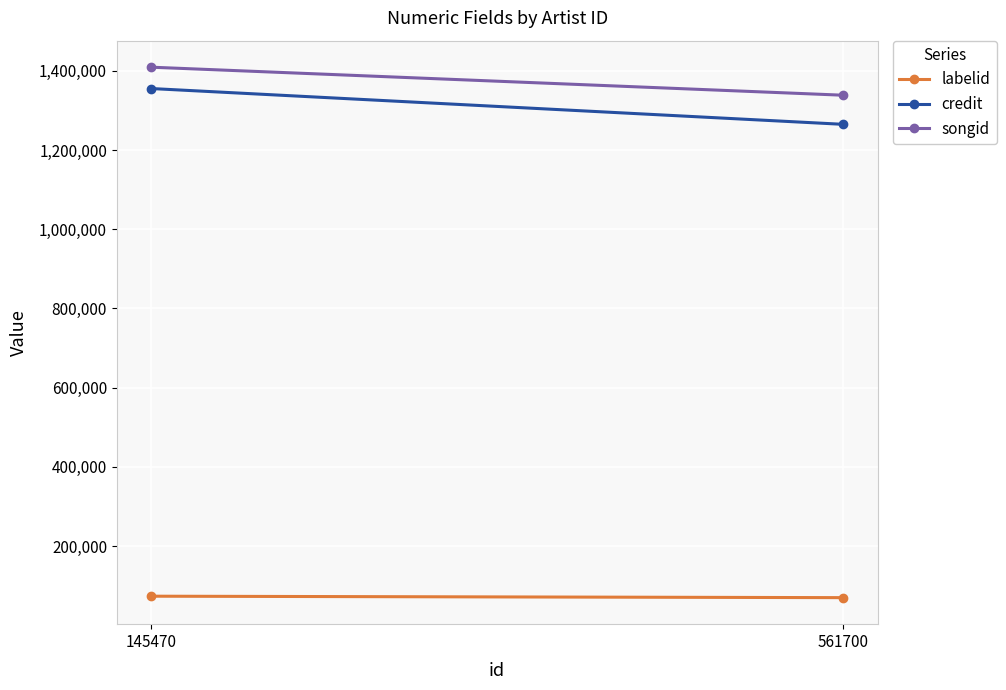

Is it true that labelid equals 69624 at 561700?

True